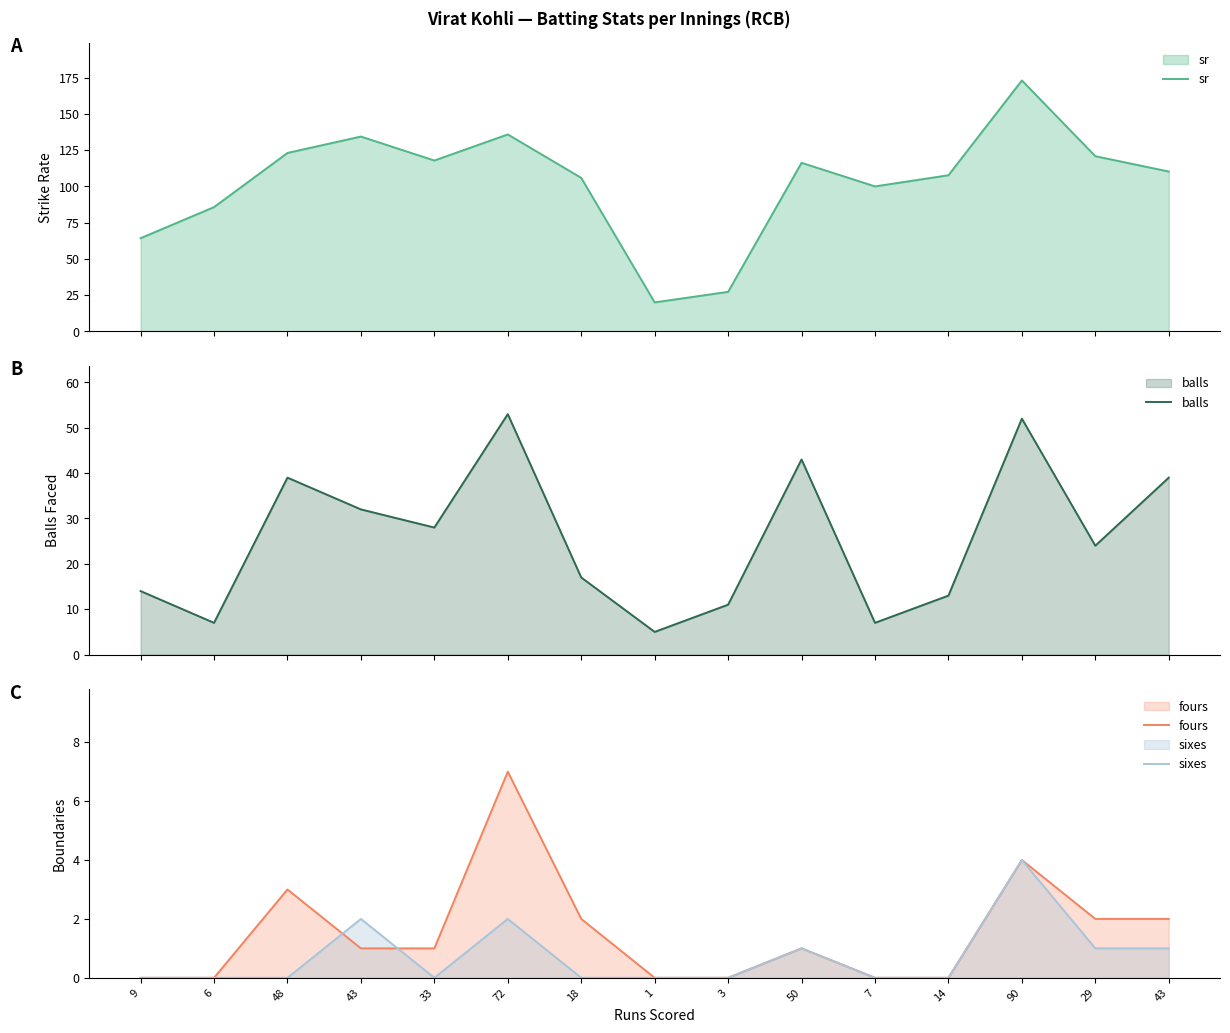

Reading right to left, list all the values displayed in this chart.

sr: 110.2	120.8	173.1	107.7	100.0	116.3	27.3	20.0	105.9	135.8	117.8	134.4	123.1	85.7	64.3
balls: 39.0	24.0	52.0	13.0	7.0	43.0	11.0	5.0	17.0	53.0	28.0	32.0	39.0	7.0	14.0
fours: 2.0	2.0	4.0	0.0	0.0	1.0	0.0	0.0	2.0	7.0	1.0	1.0	3.0	0.0	0.0
sixes: 1.0	1.0	4.0	0.0	0.0	1.0	0.0	0.0	0.0	2.0	0.0	2.0	0.0	0.0	0.0